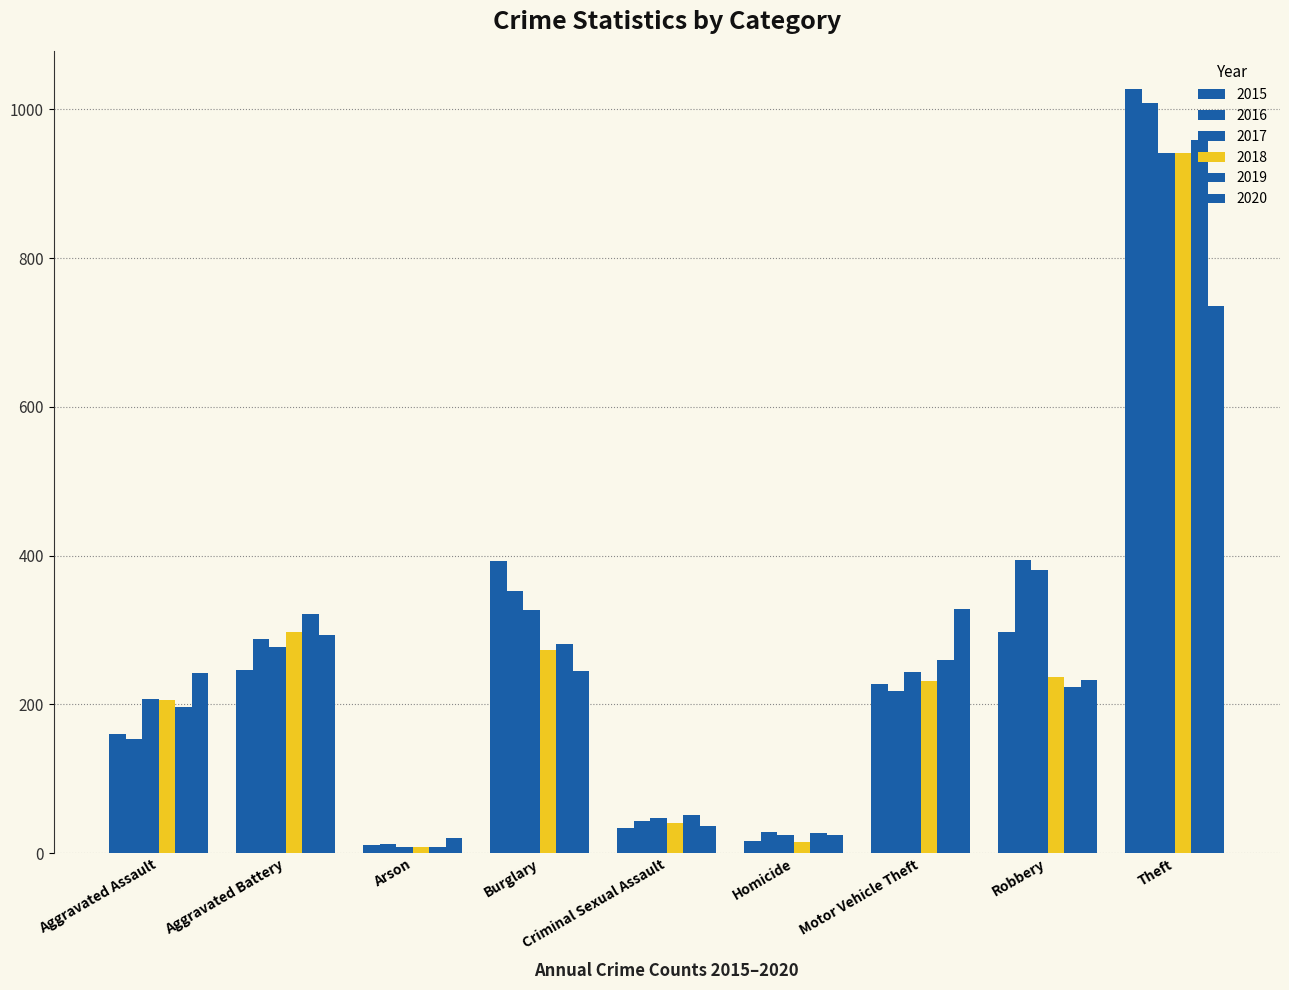

What is the sum of the 2018 values at Motor Vehicle Theft and Arson?

241